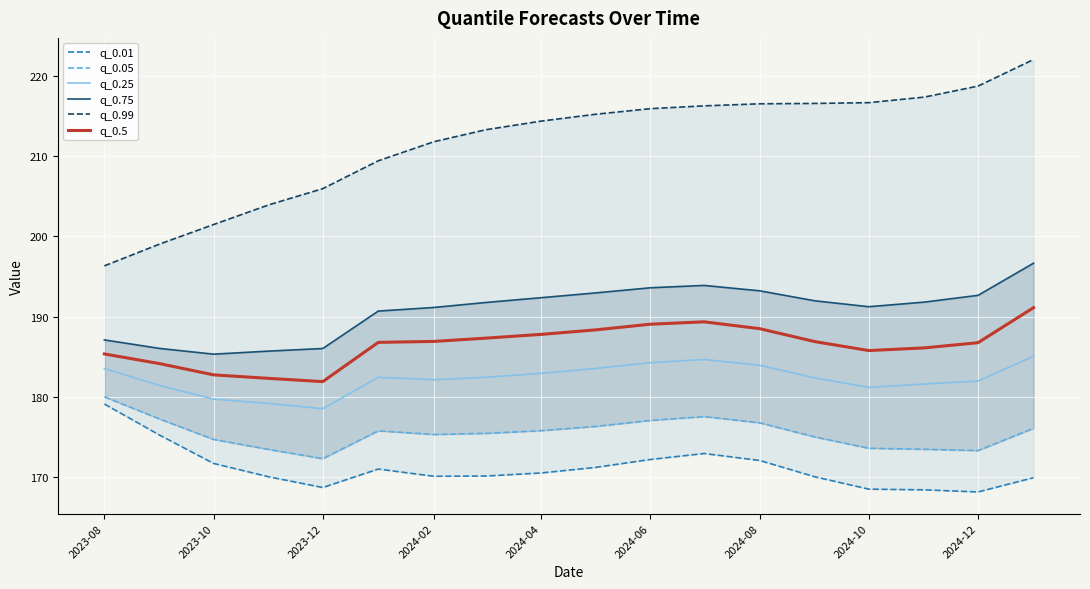

Reading left to right, what are all the values shown in this chart?

q_0.01: 179.1	175.2	171.7	170.0	168.7	171.0	170.1	170.1	170.5	171.2	172.2	172.9	172.1	170.0	168.5	168.4	168.2	169.9
q_0.05: 180.0	177.2	174.7	173.4	172.3	175.8	175.3	175.5	175.8	176.3	177.1	177.5	176.8	175.0	173.6	173.5	173.3	176.1
q_0.25: 183.5	181.4	179.7	179.2	178.5	182.4	182.1	182.4	182.9	183.5	184.3	184.7	183.9	182.4	181.2	181.6	182.0	185.1
q_0.75: 187.1	186.0	185.3	185.7	186.0	190.7	191.1	191.8	192.4	192.9	193.6	193.9	193.2	192.0	191.2	191.8	192.6	196.7
q_0.99: 196.3	199.0	201.5	203.9	205.9	209.4	211.8	213.3	214.4	215.2	215.9	216.3	216.5	216.6	216.7	217.3	218.7	222.0
q_0.5: 185.3	184.1	182.7	182.3	181.9	186.8	186.9	187.3	187.8	188.3	189.1	189.3	188.5	186.9	185.8	186.1	186.7	191.1